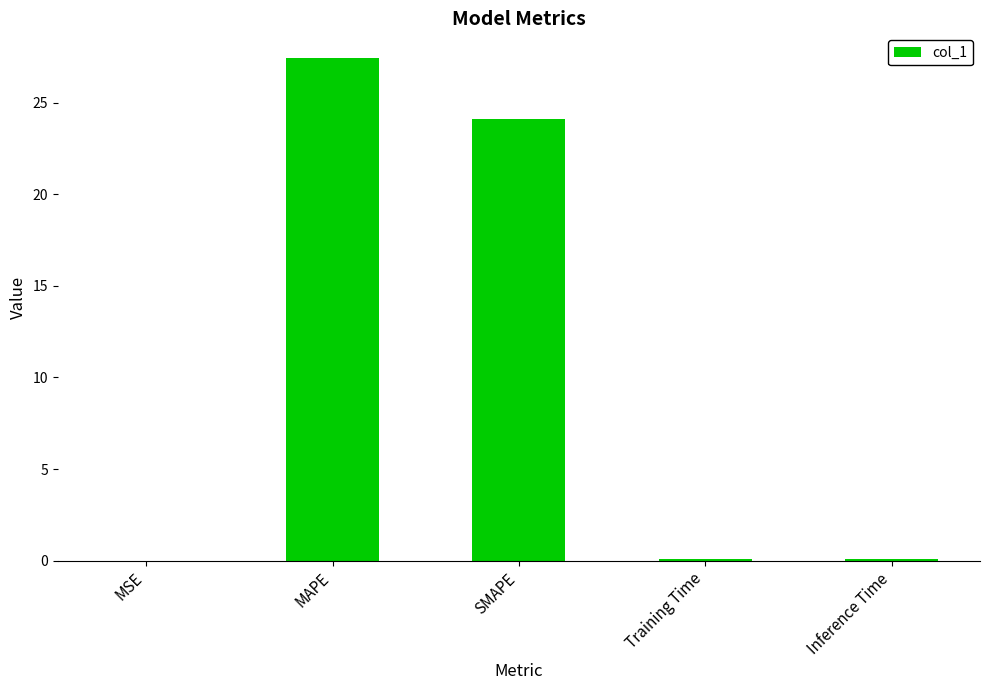

Are the bars horizontal?

No